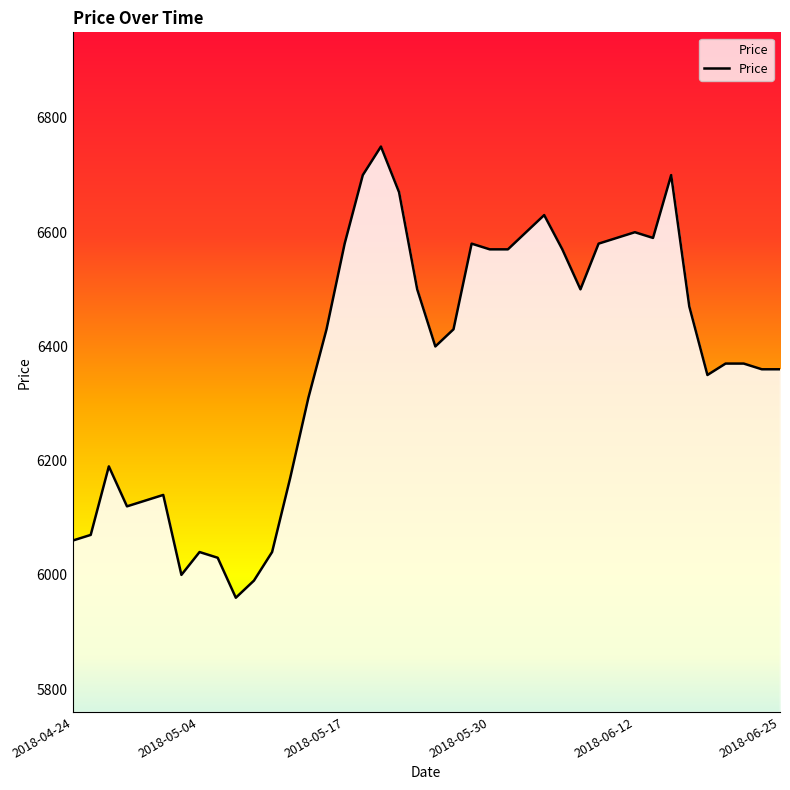

What is the minimum value shown in the chart?

5960